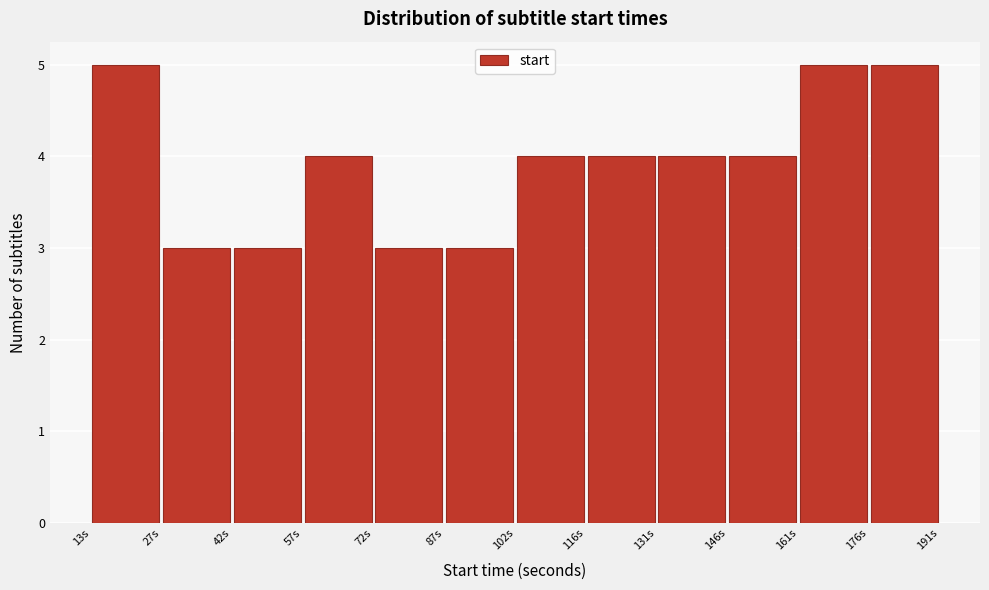

Reading left to right, list every bar in this chart as the range it spans on the x-axis followed by its height. Neither the bar edges nor the heights are printed on the chart, so give them approximately, as read against the axes.

14 to 28: 5
28 to 42: 3
42 to 58: 3
58 to 72: 4
72 to 88: 3
88 to 102: 3
102 to 116: 4
116 to 132: 4
132 to 146: 4
146 to 162: 4
162 to 176: 5
176 to 192: 5